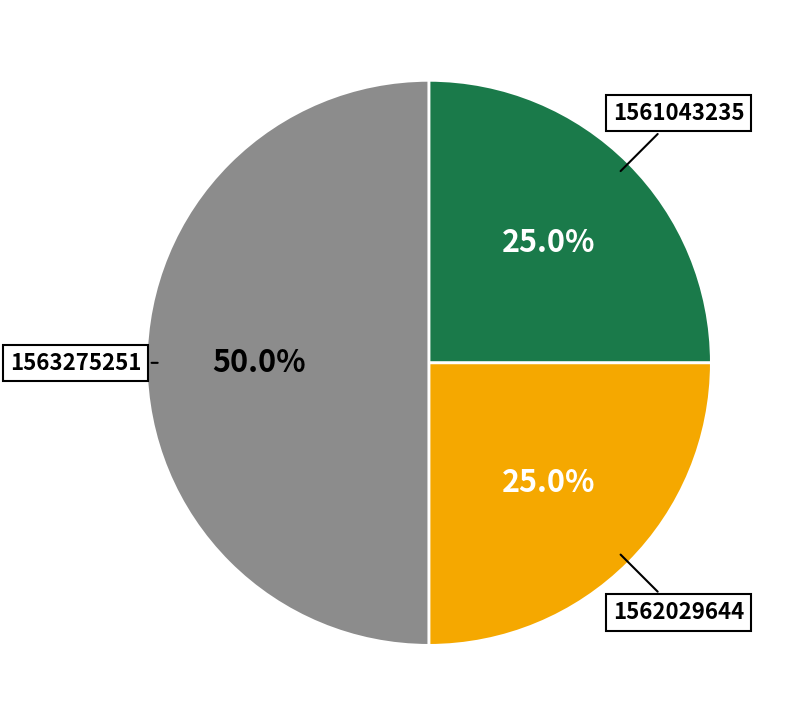

Count the number of slices in the pie.

3